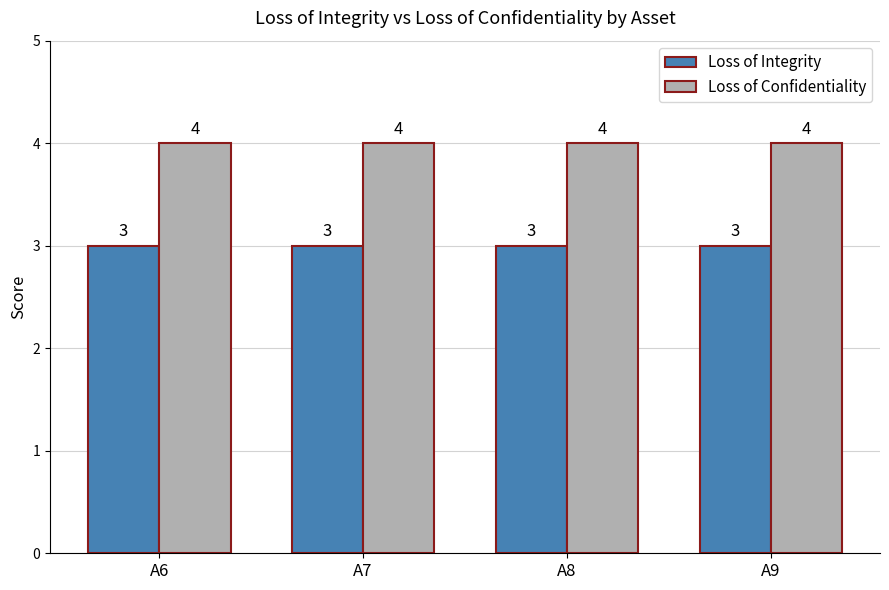

Rank the series at A8 from lowest to highest value.

Loss of Integrity, Loss of Confidentiality